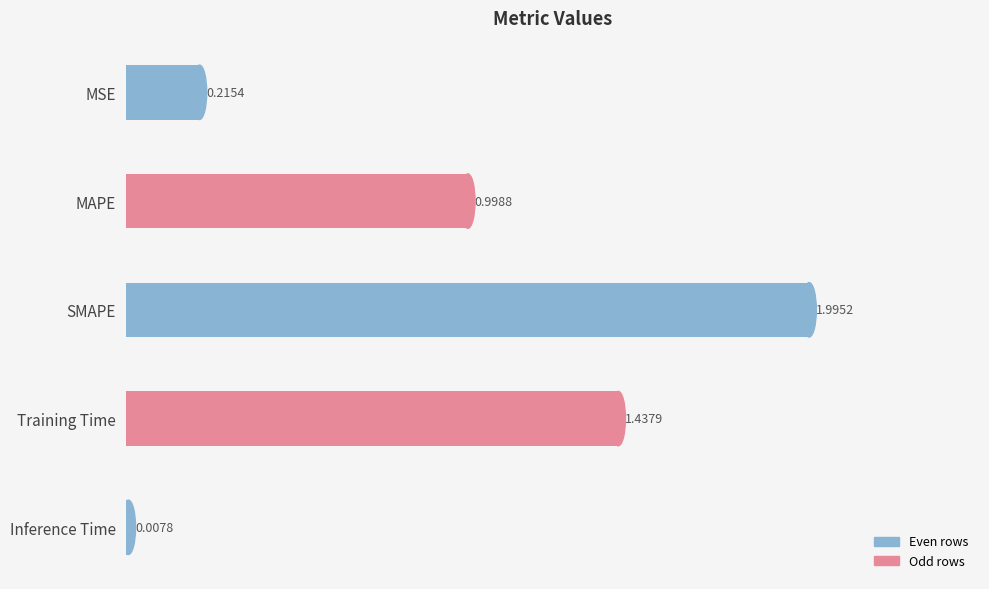

What is the average value?

0.9